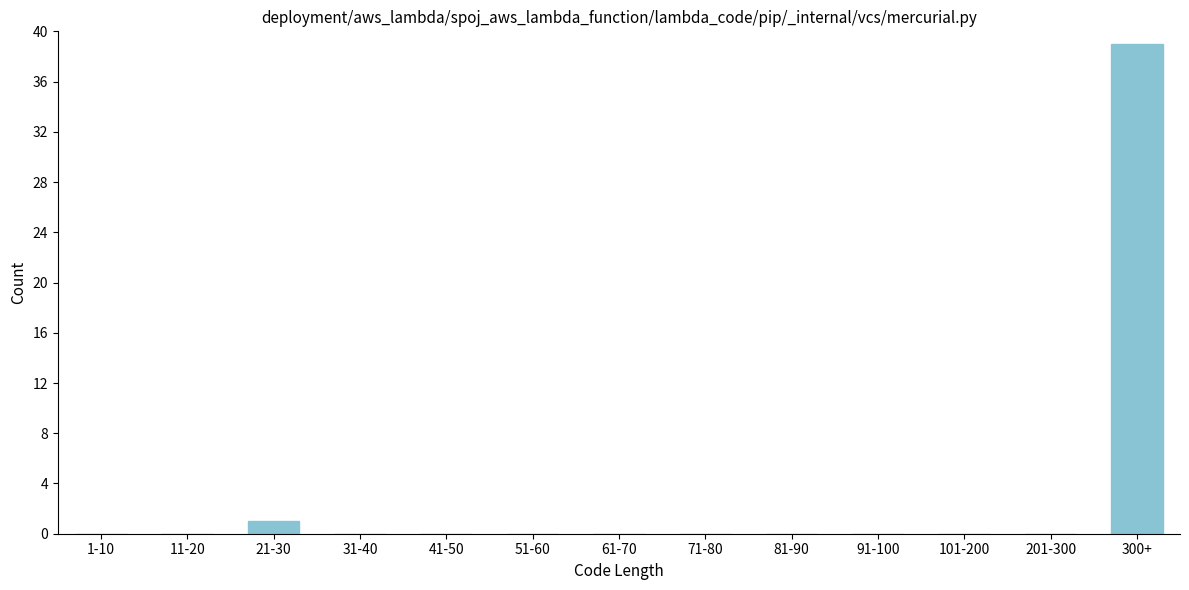

Reading left to right, list all the values displayed in this chart.

1-10=0	11-20=0	21-30=1	31-40=0	41-50=0	51-60=0	61-70=0	71-80=0	81-90=0	91-100=0	101-200=0	201-300=0	300+=39